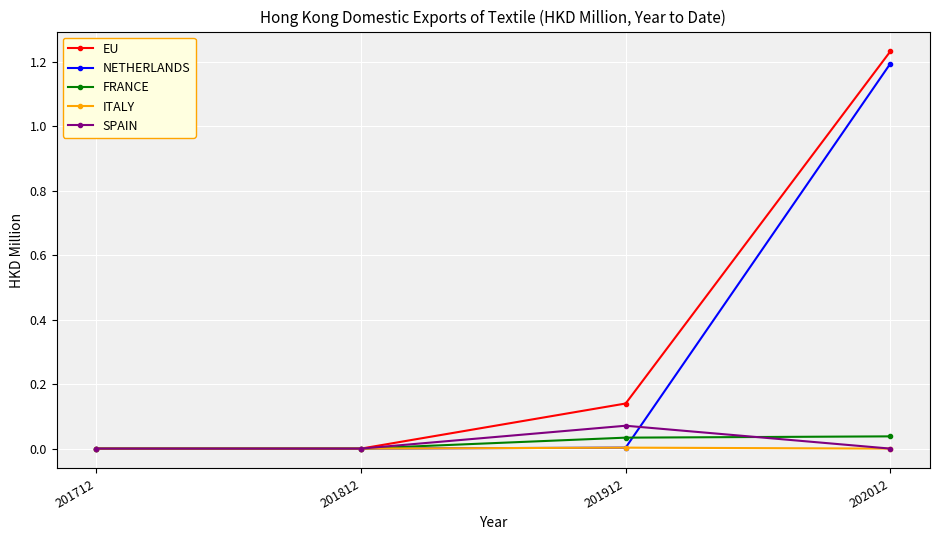

Rank the series by their maximum value, from lowest to highest.

ITALY, FRANCE, SPAIN, NETHERLANDS, EU